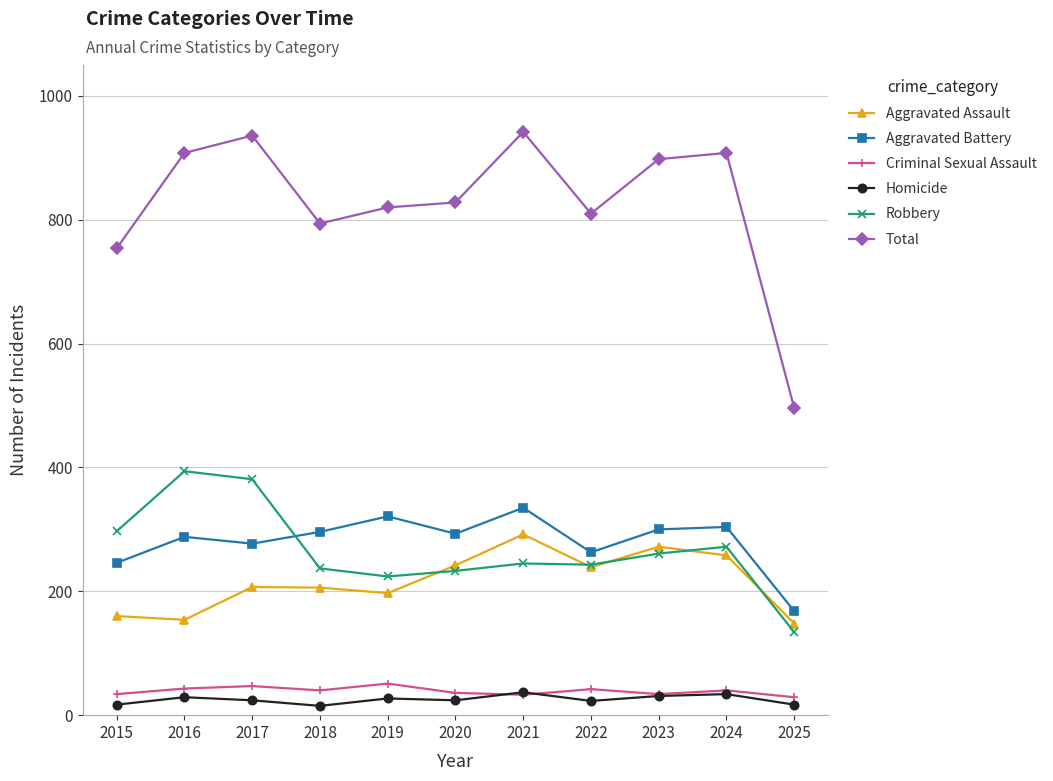

Which series changed the most between 2017 and 2025?

Total